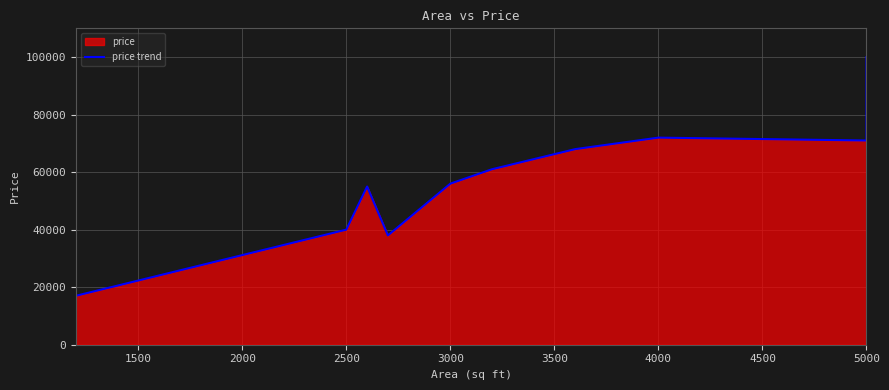

What is the sum of the values at 2500 and 4500?

110000